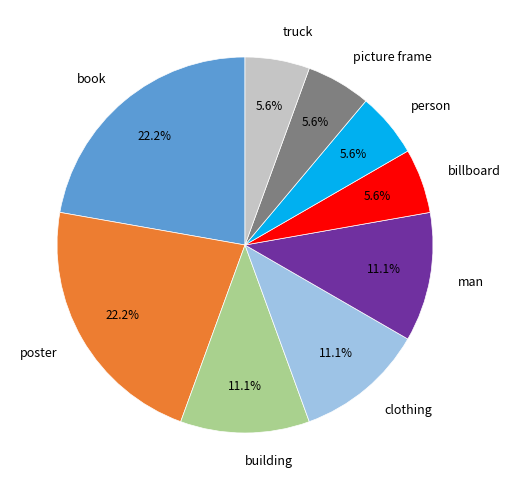

The clothing slice represents 11% of the pie. True or false?

True